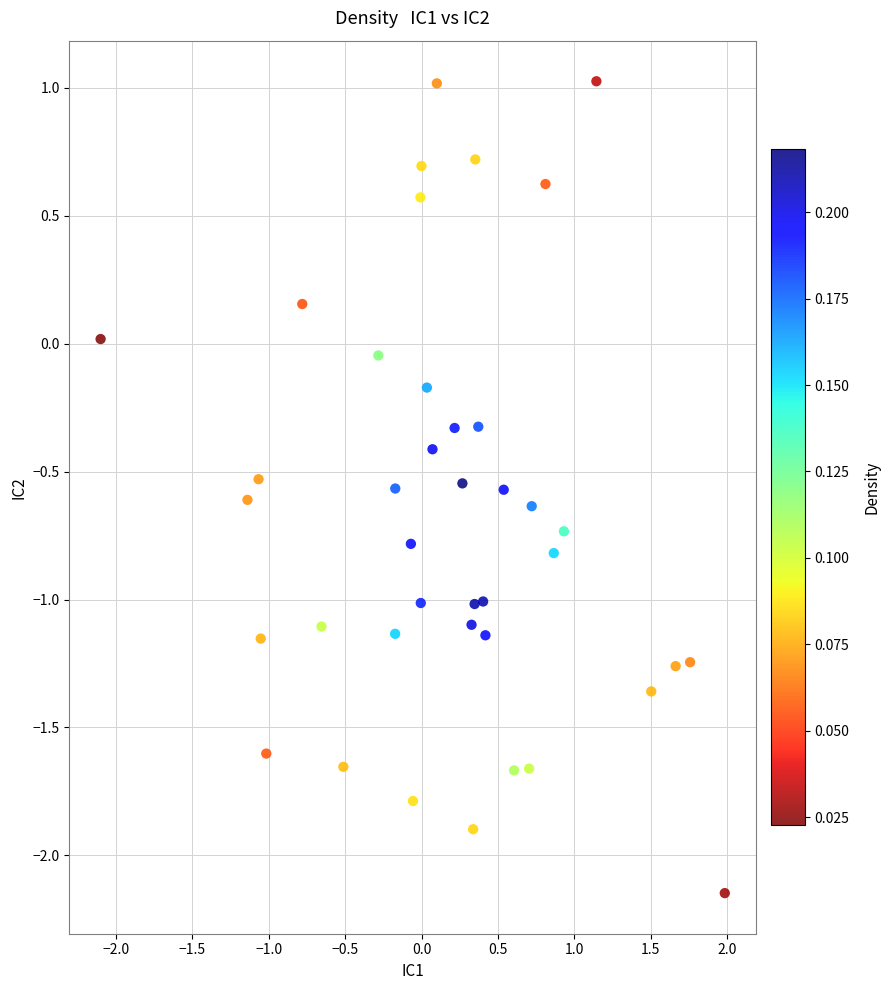

What is the range of Y values (max minus min)?

3.2